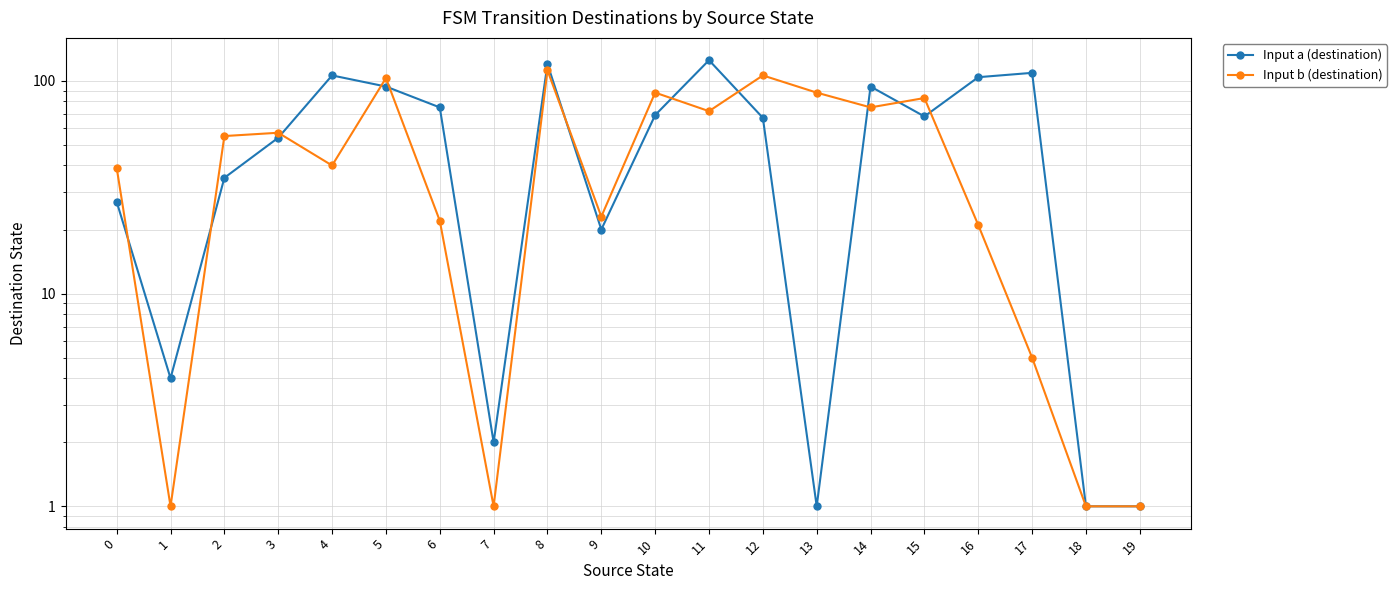

Is the value of Input b (destination) at 19 greater than the value of Input a (destination) at 11?

No